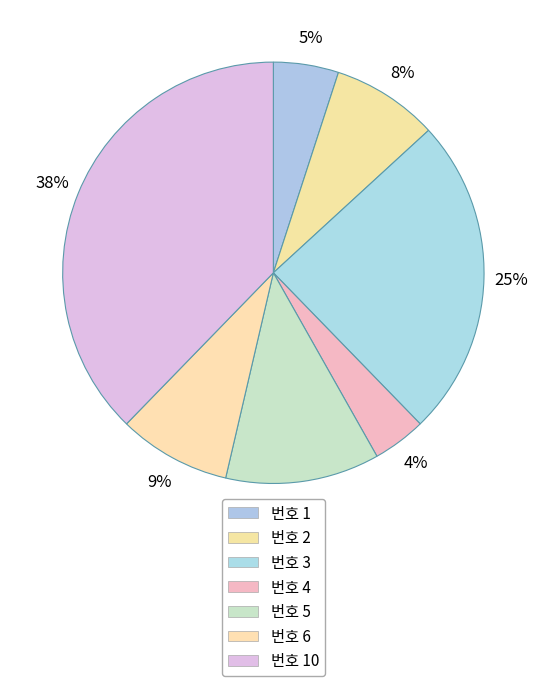

How many segments does this pie chart have?

7